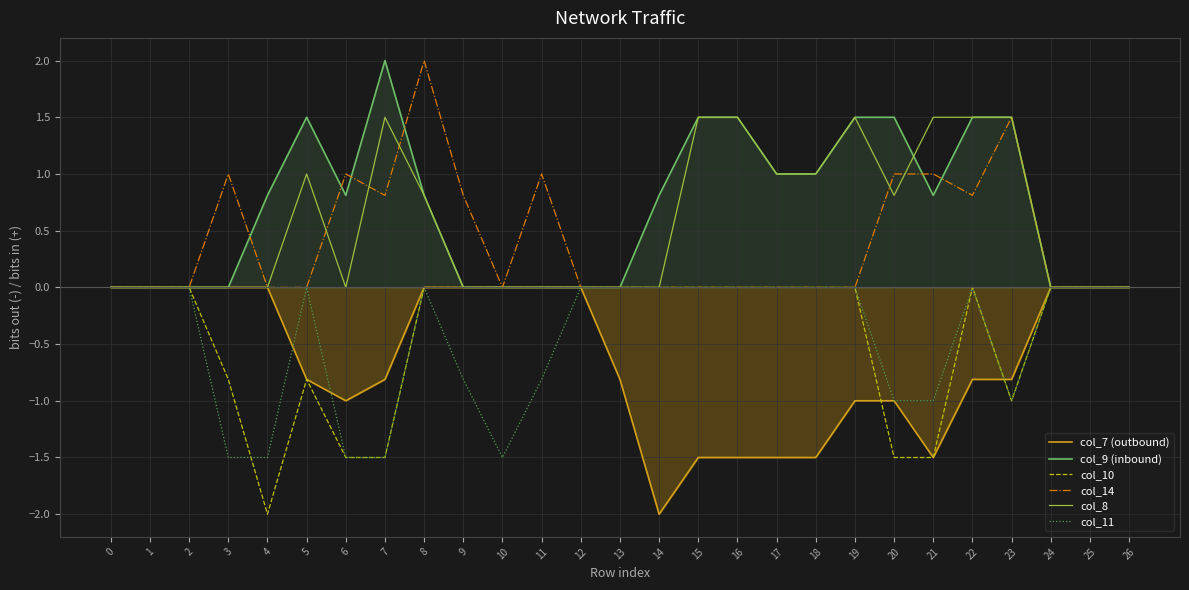

At which label does col_9 (inbound) reach its peak?

7